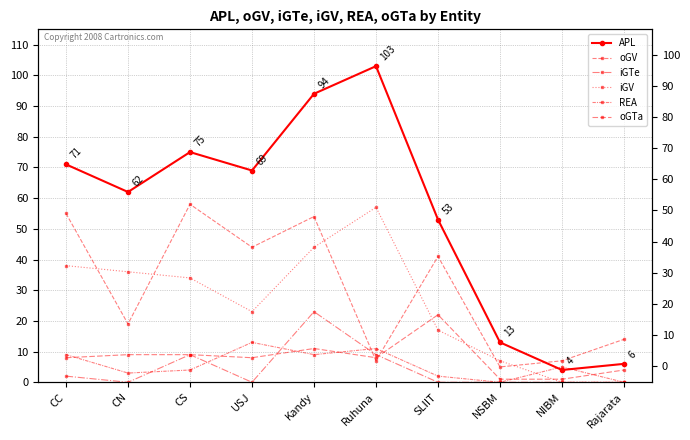

True or false: REA has more than 0 interior local peaks.

True